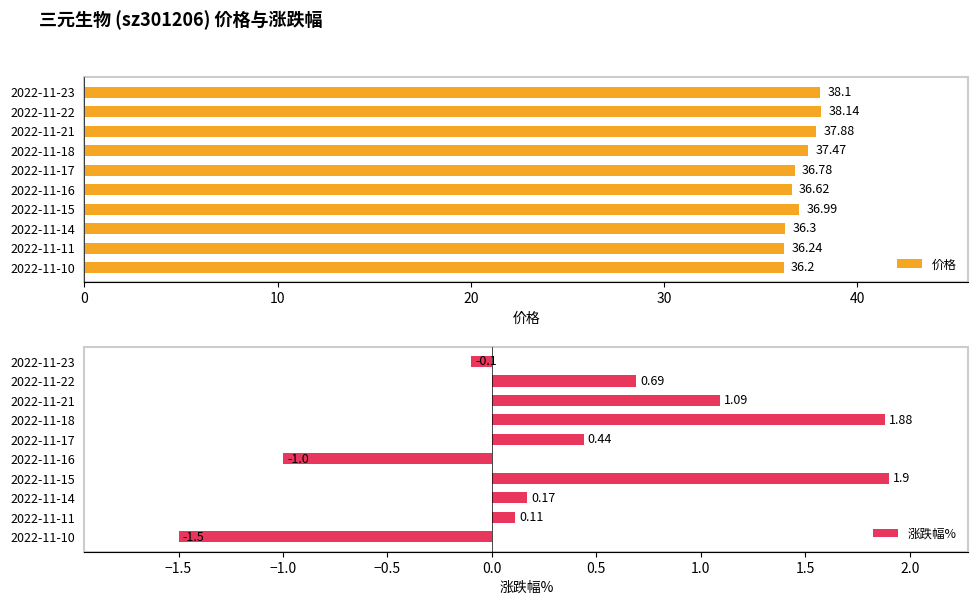

How many negative values does the 涨跌幅% series have?

3